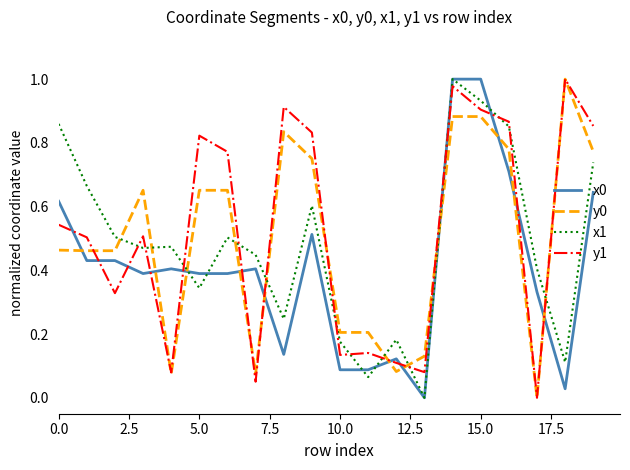

Does the chart have visible grid lines?

No